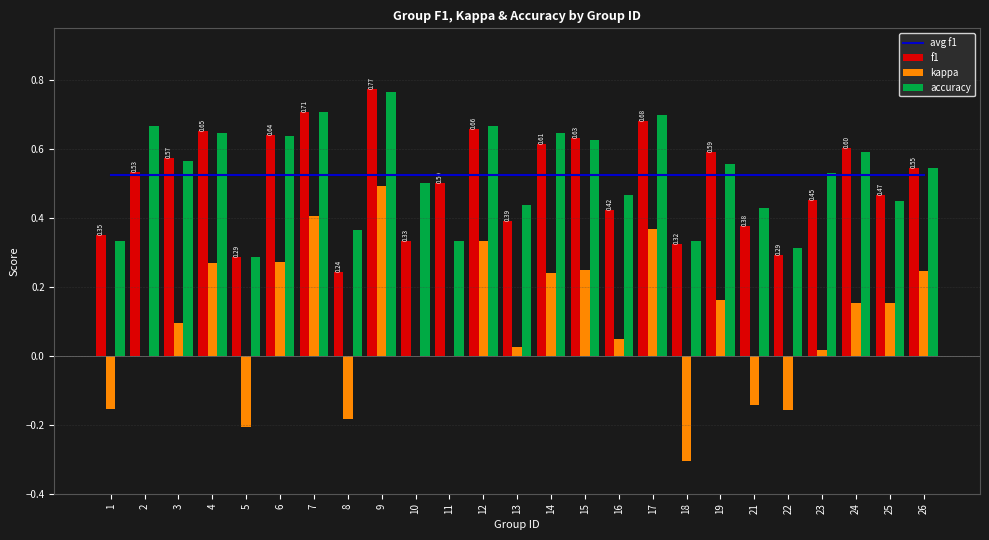

What is the difference between the highest and lowest values at 9?

0.3